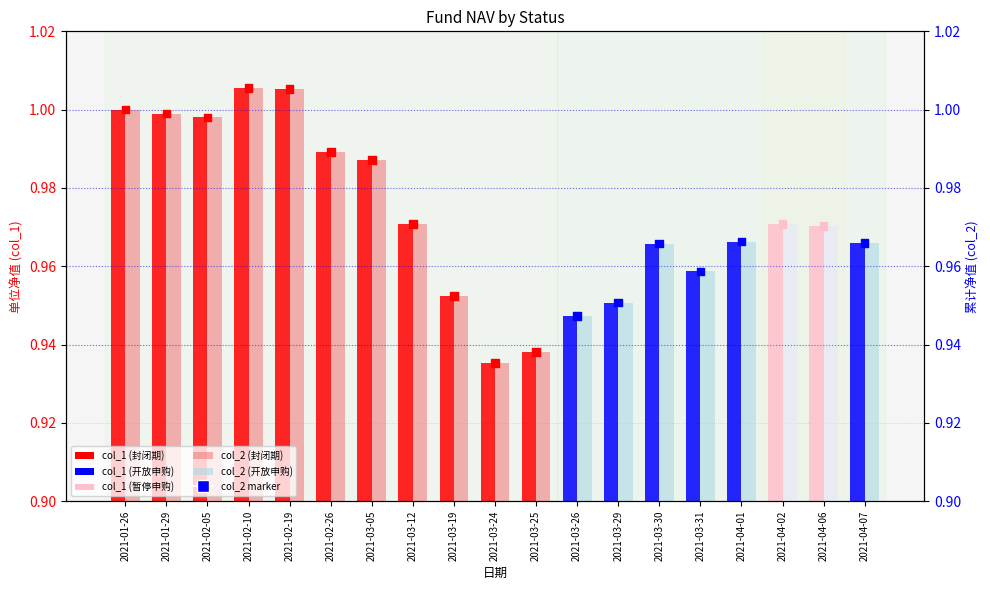

At which category is the sum across all series the highest?

2021-02-10